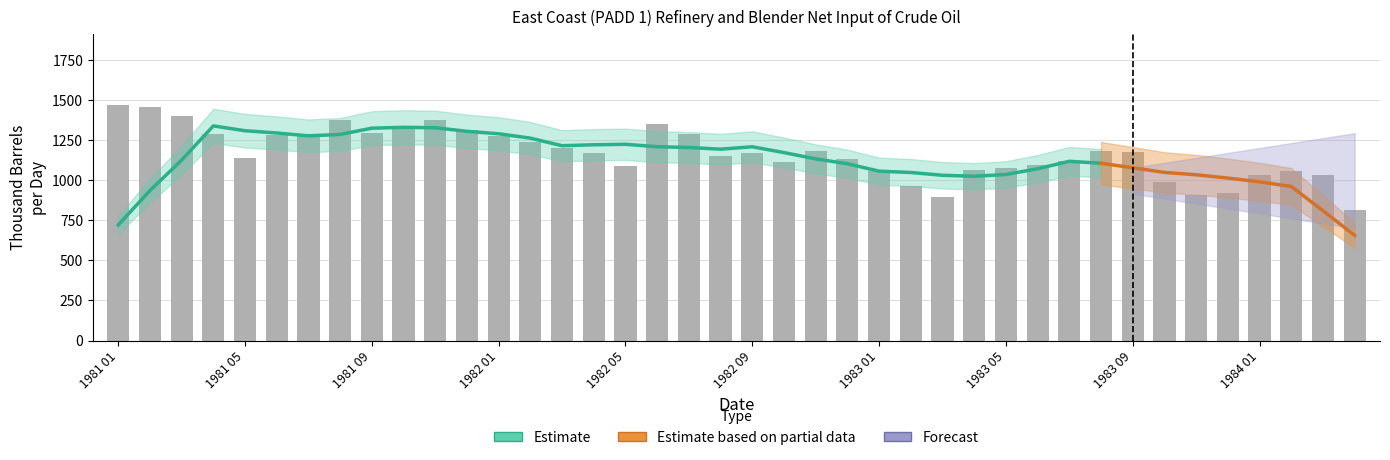

The value at 1982 12 is 1132. True or false?

True